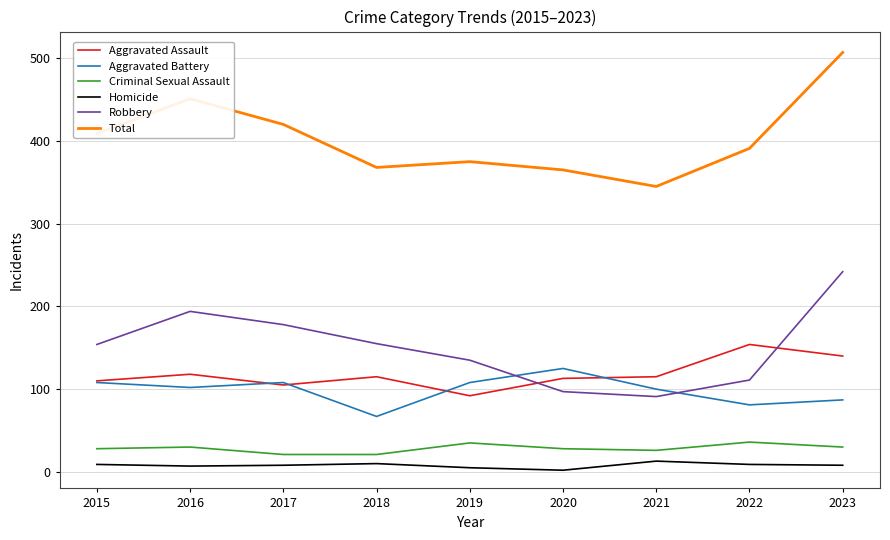

What is the average value of the Aggravated Assault series?

118